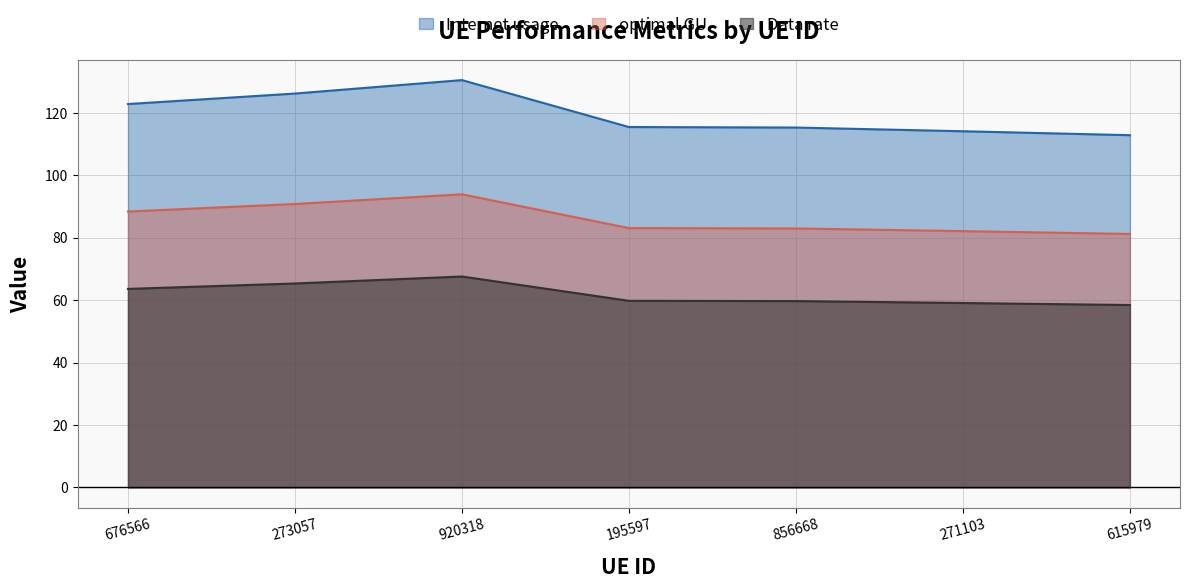

What is the total value across all series at 615979?

252.5